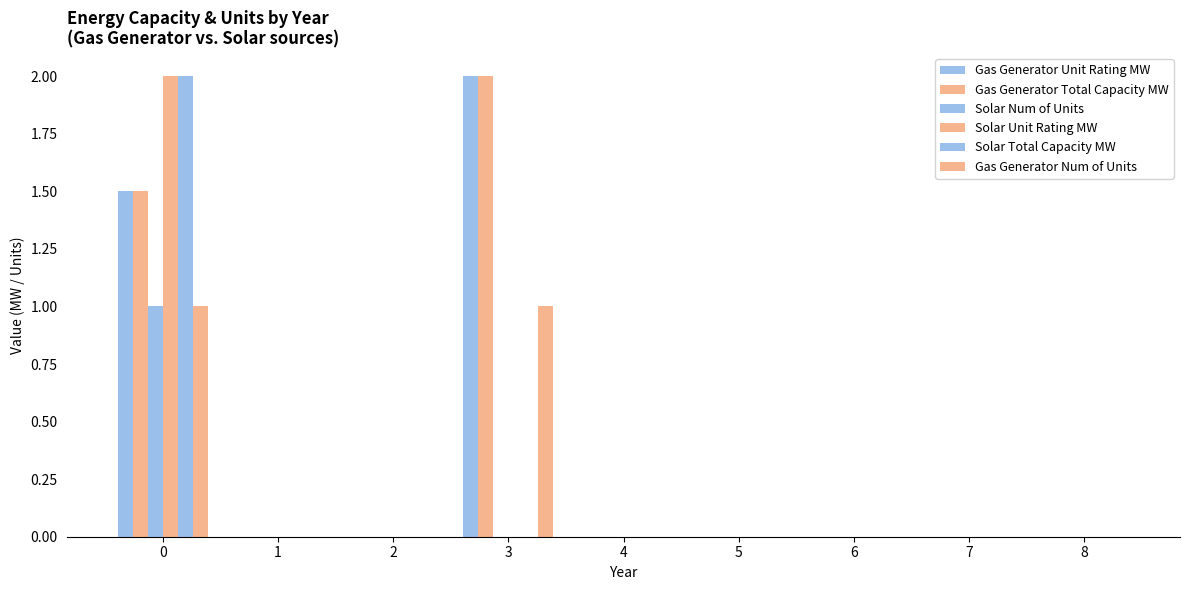

How many categories are shown in the chart?

9